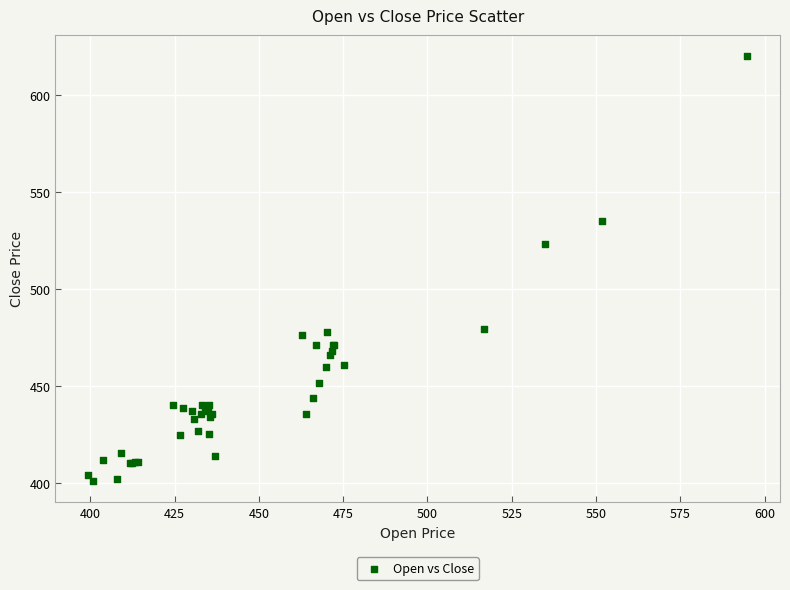

What Y value in the scatter plot is closest to 510?

523.0